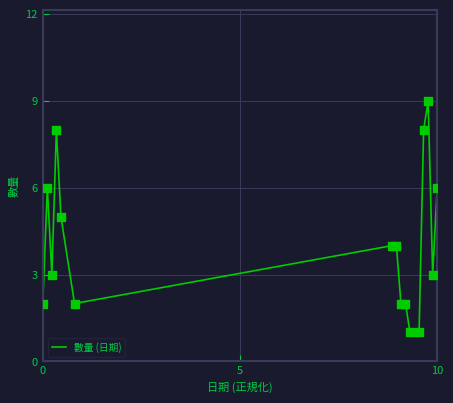

What is the maximum value shown in the chart?

9